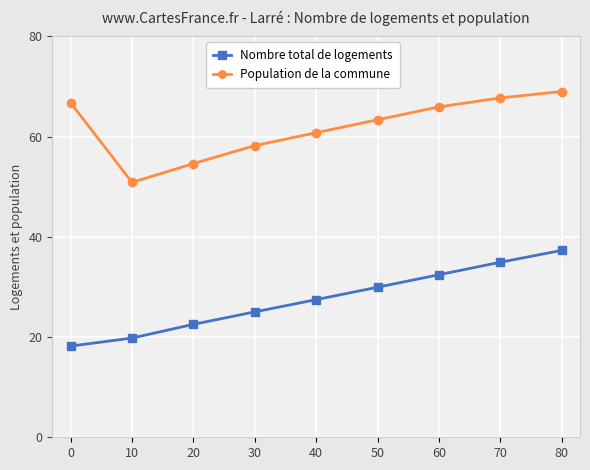

Which label corresponds to the largest value in the chart?

80